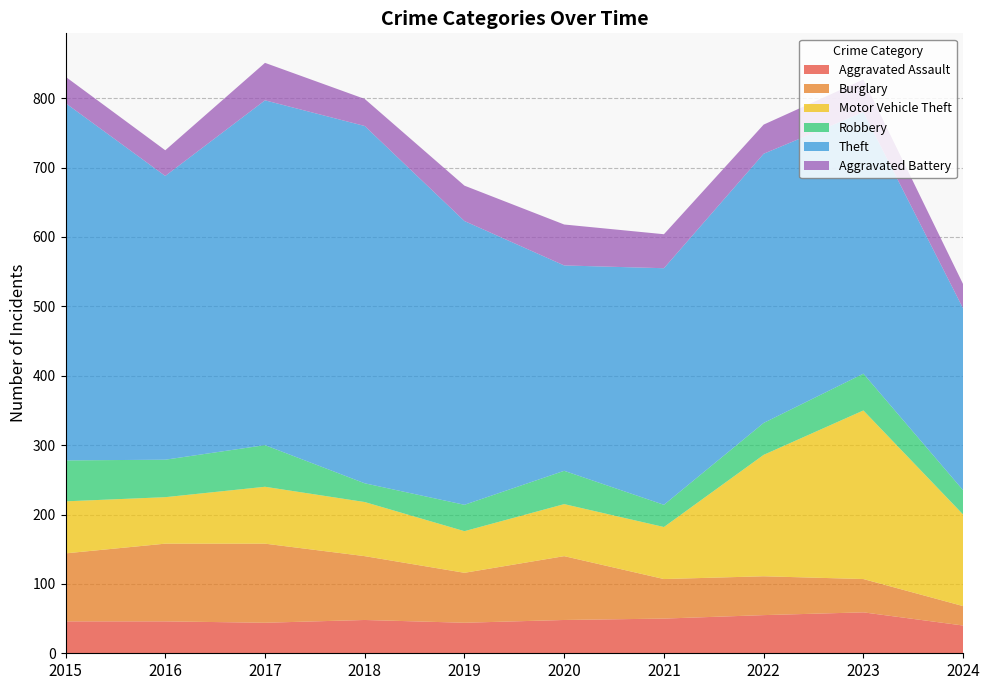

Reading right to left, transcribe all the data shown in this chart.

Aggravated Assault: 2024=40	2023=59	2022=55	2021=50	2020=48	2019=44	2018=48	2017=44	2016=46	2015=46
Burglary: 2024=28	2023=48	2022=56	2021=57	2020=92	2019=72	2018=92	2017=114	2016=112	2015=98
Motor Vehicle Theft: 2024=132	2023=243	2022=175	2021=75	2020=75	2019=60	2018=78	2017=82	2016=67	2015=75
Robbery: 2024=35	2023=53	2022=46	2021=32	2020=48	2019=38	2018=27	2017=60	2016=54	2015=59
Theft: 2024=262	2023=377	2022=388	2021=341	2020=296	2019=409	2018=515	2017=497	2016=409	2015=515
Aggravated Battery: 2024=35	2023=47	2022=42	2021=49	2020=59	2019=51	2018=39	2017=54	2016=37	2015=38